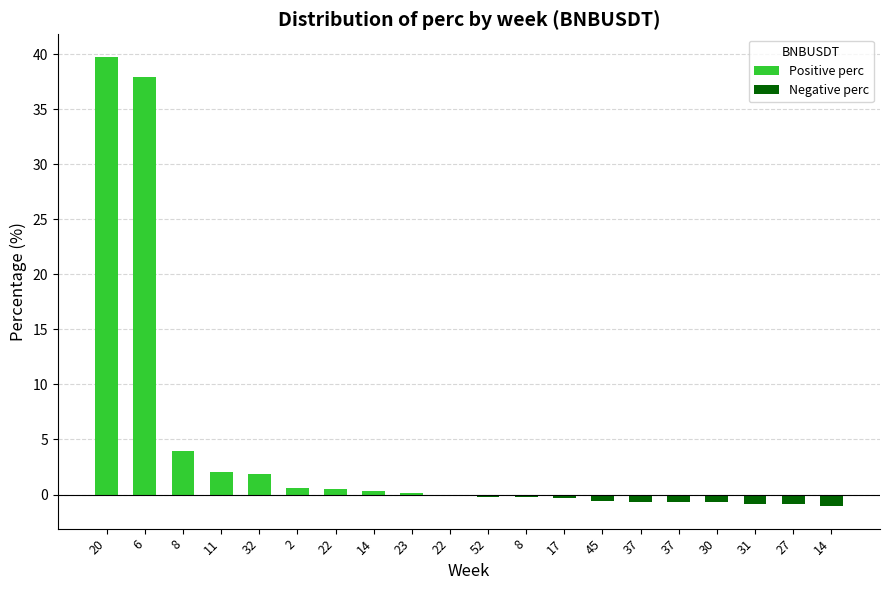

Reading left to right, list all the values displayed in this chart.

39.8	37.9	3.9	2.1	1.9	0.6	0.5	0.3	0.2	-0.1	-0.2	-0.2	-0.3	-0.6	-0.6	-0.7	-0.7	-0.9	-0.9	-1.1